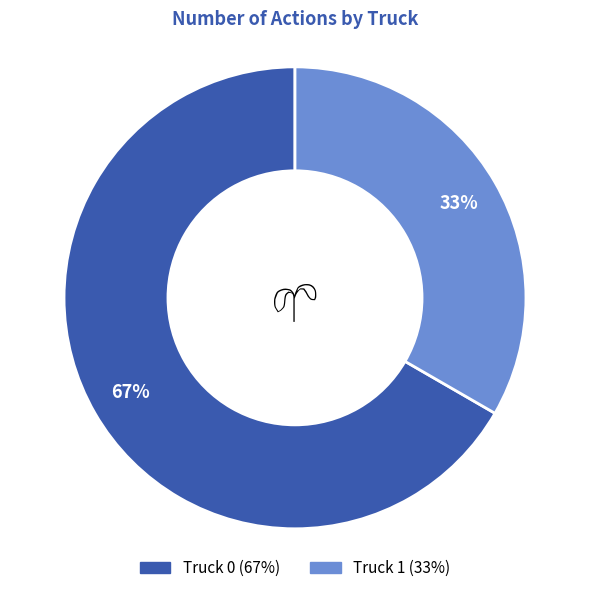

Which category accounts for the majority?

Truck 0